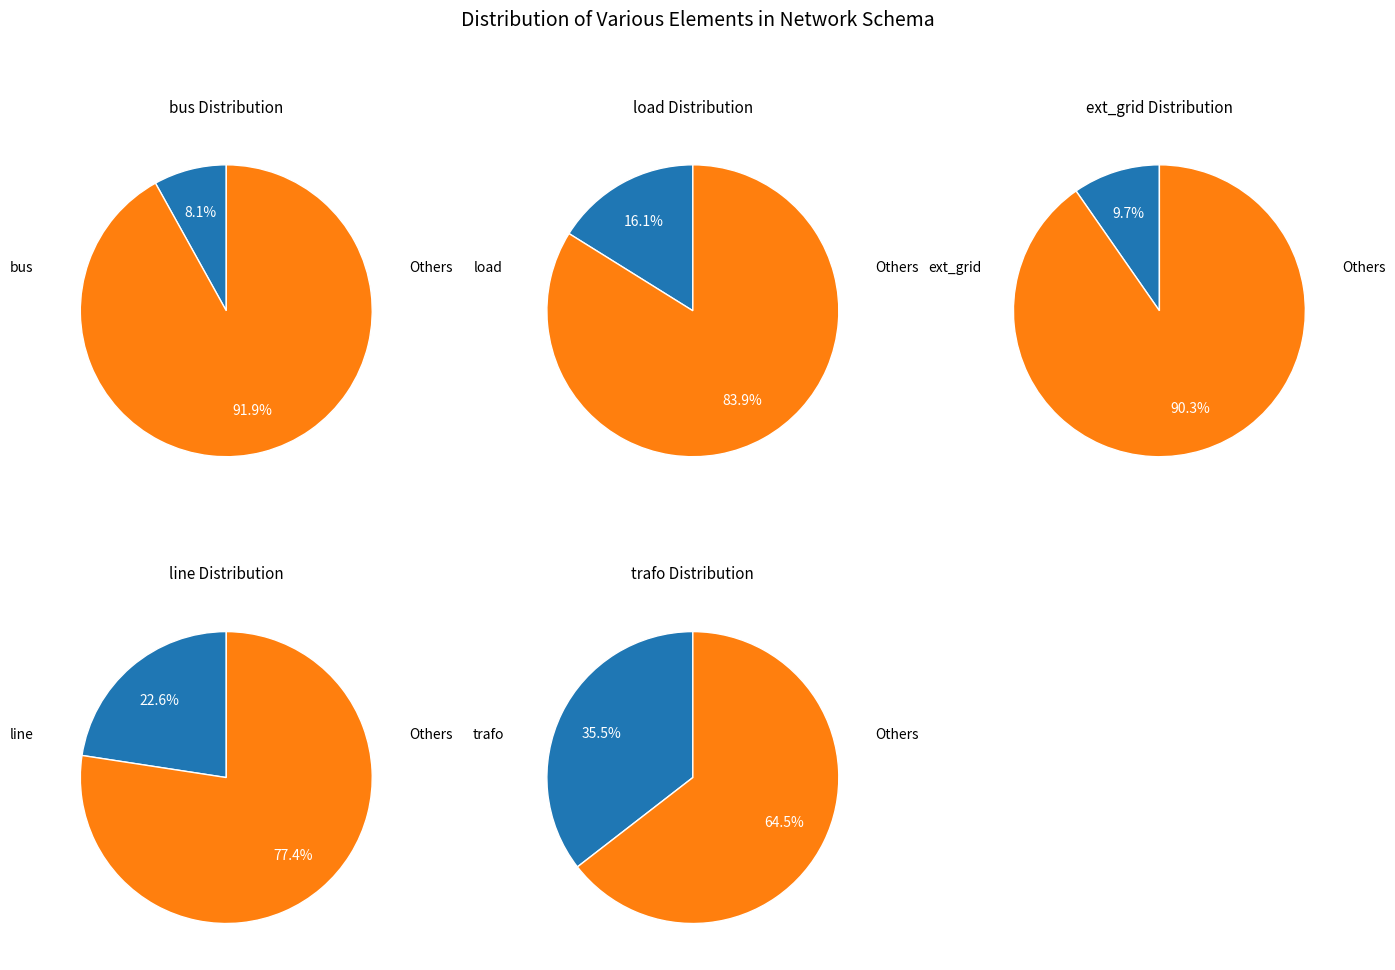

Does bus represent more than half of the total?

No